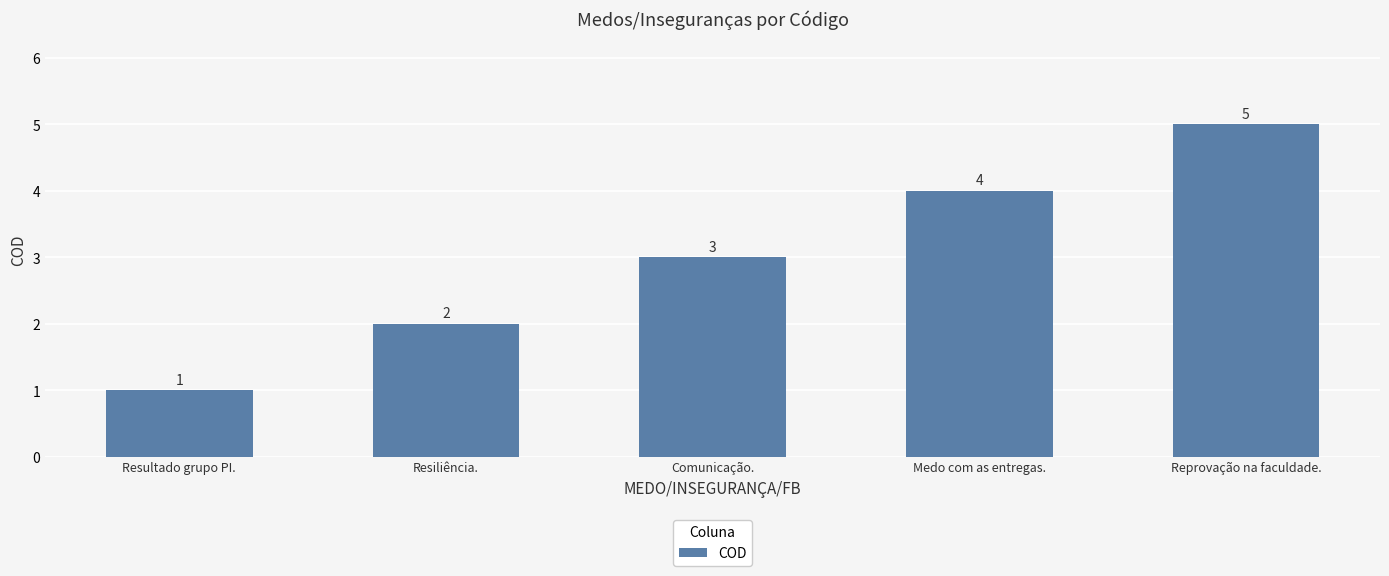

What is the change in value from Medo com as entregas. to Reprovação na faculdade.?

+1